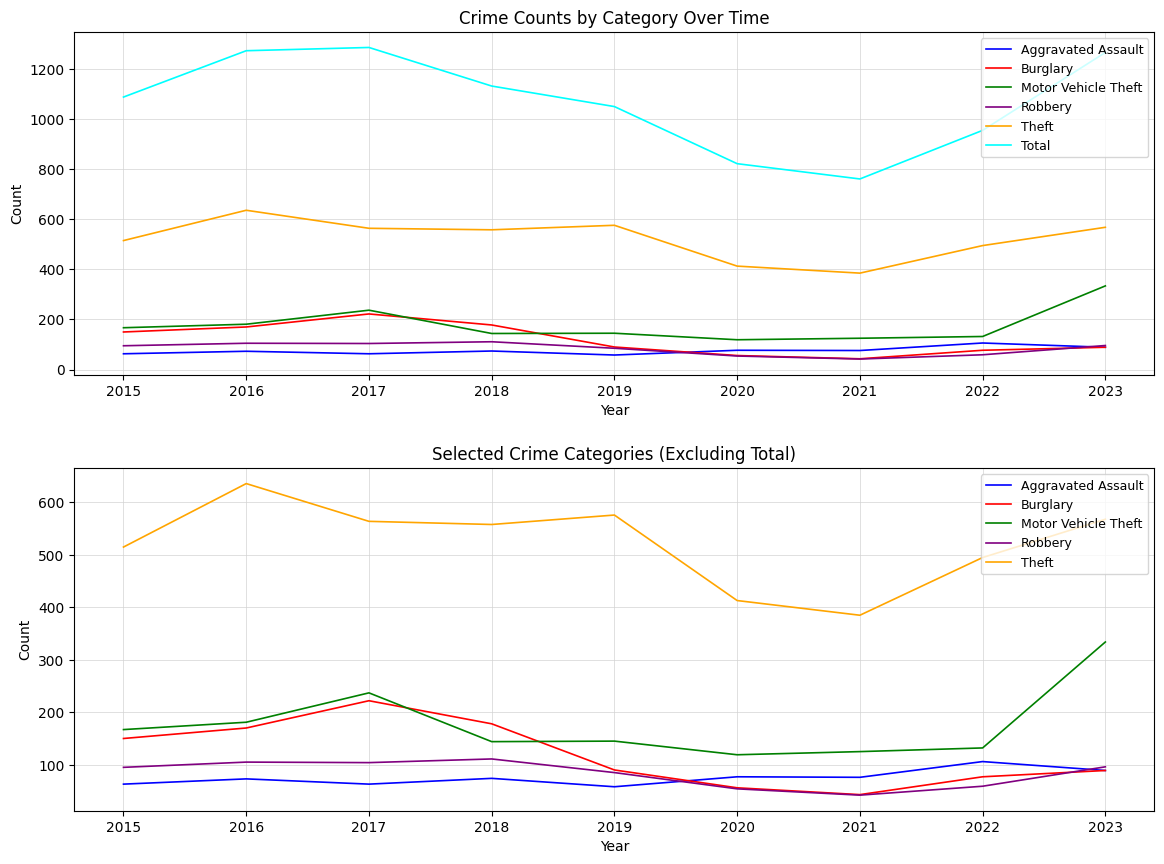

Where is Total nearest to the value 1023?

2019